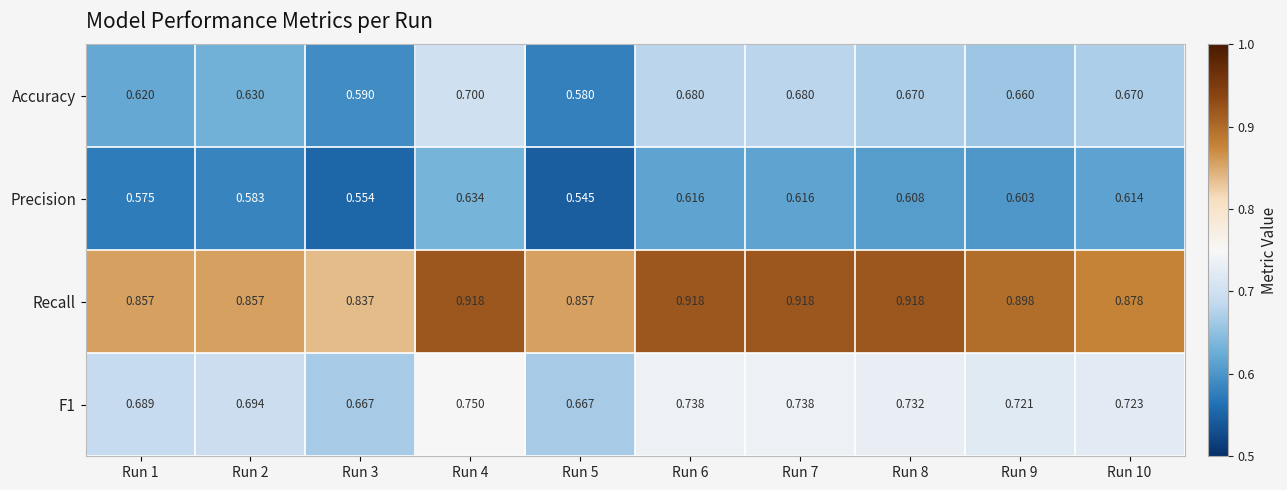

Which series changed the most between Run 1 and Run 6?

Recall